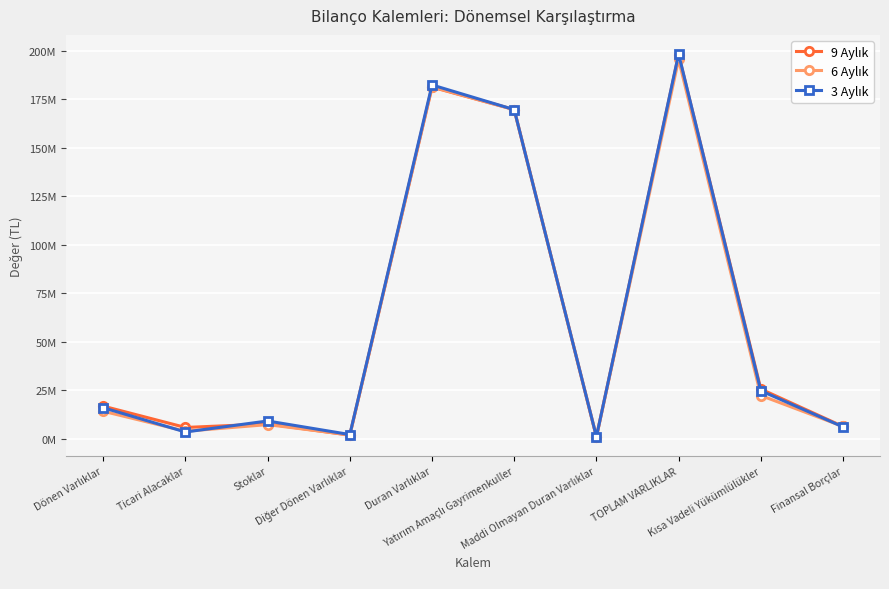

Which category has the highest value across all series?

TOPLAM VARLIKLAR